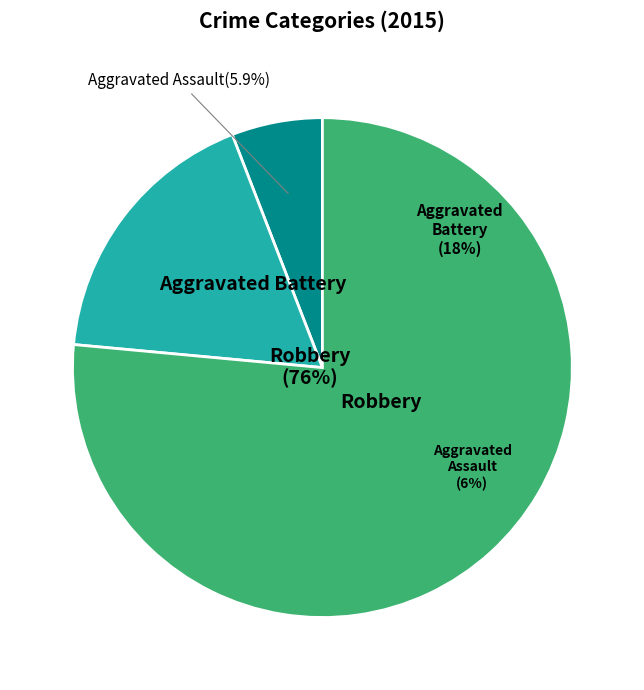

Is it true that Aggravated Assault is 1% of the pie?

False